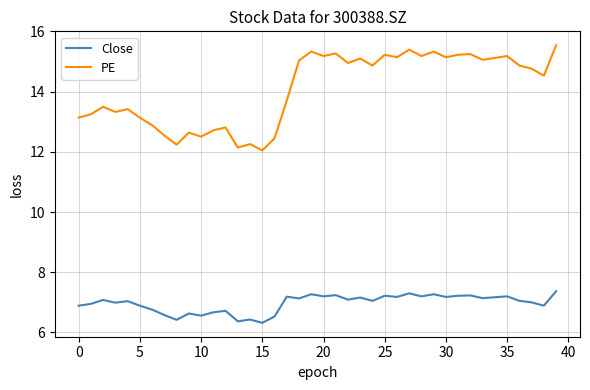

True or false: PE and Close intersect in this chart.

False